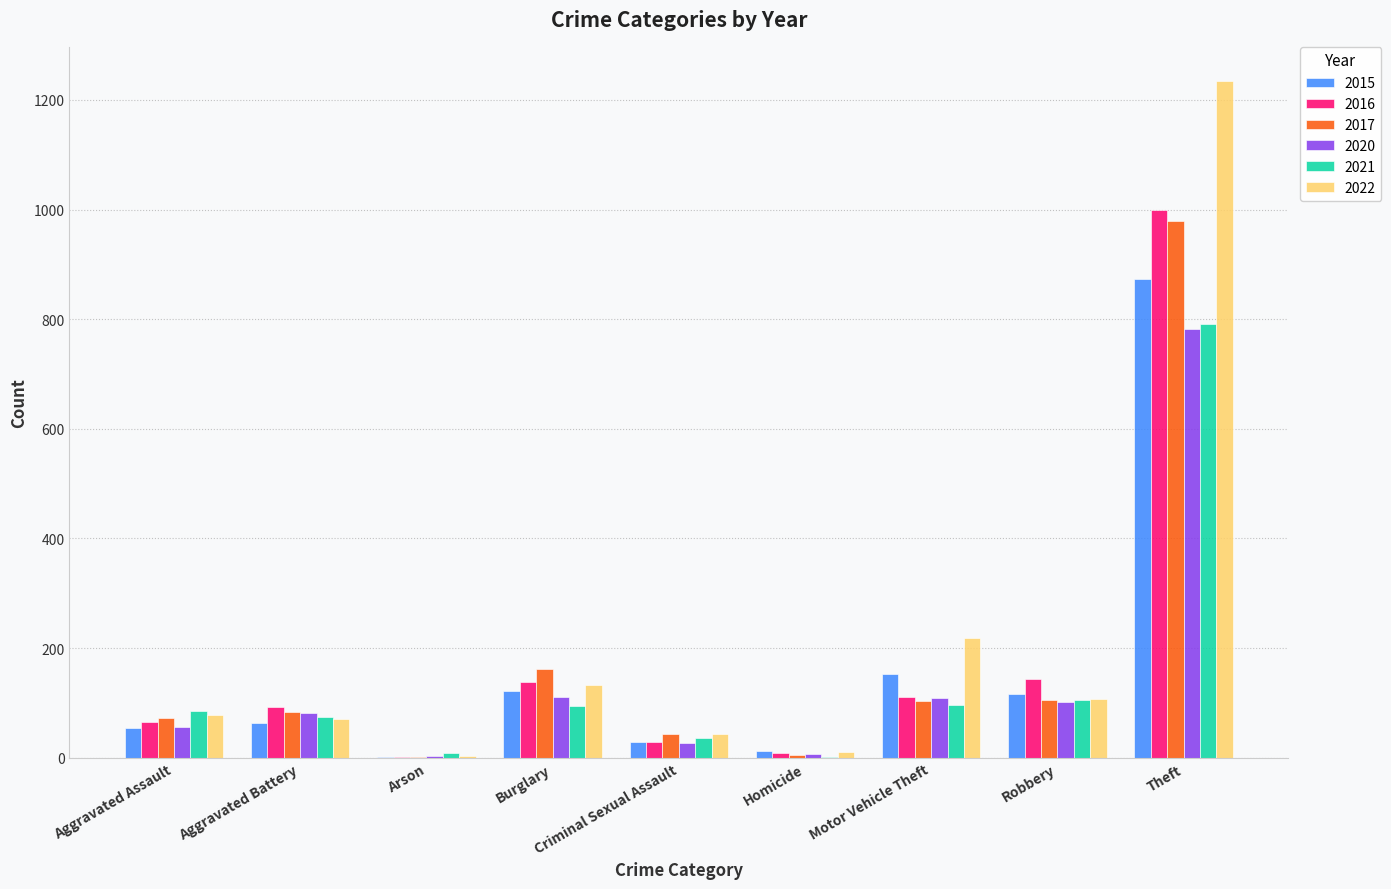

Which series changed the most between Aggravated Assault and Arson?

2021